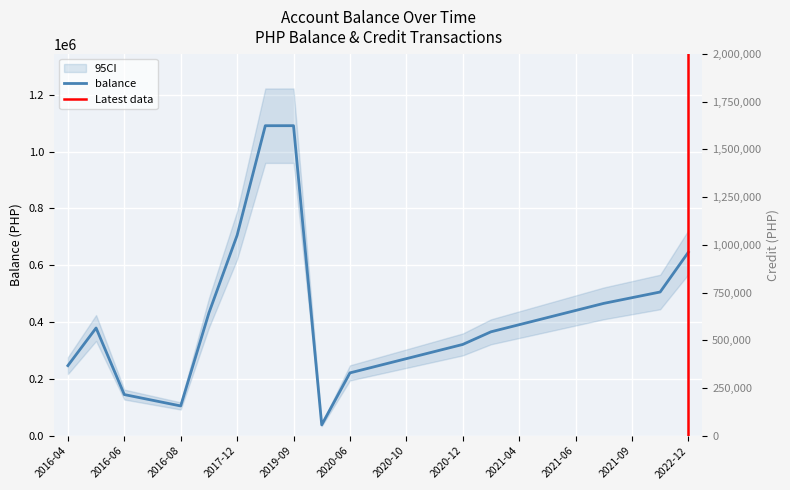

List the labels in order of value, largest first.

2019-09, 2018-05, 2017-12, 2022-12, 2021-10, 2021-09, 2021-07, 2021-06, 2016-09, 2021-05, 2021-04, 2016-05, 2021-03, 2020-12, 2020-11, 2020-10, 2016-04, 2020-09, 2020-06, 2016-06, 2016-07, 2016-08, 2019-11